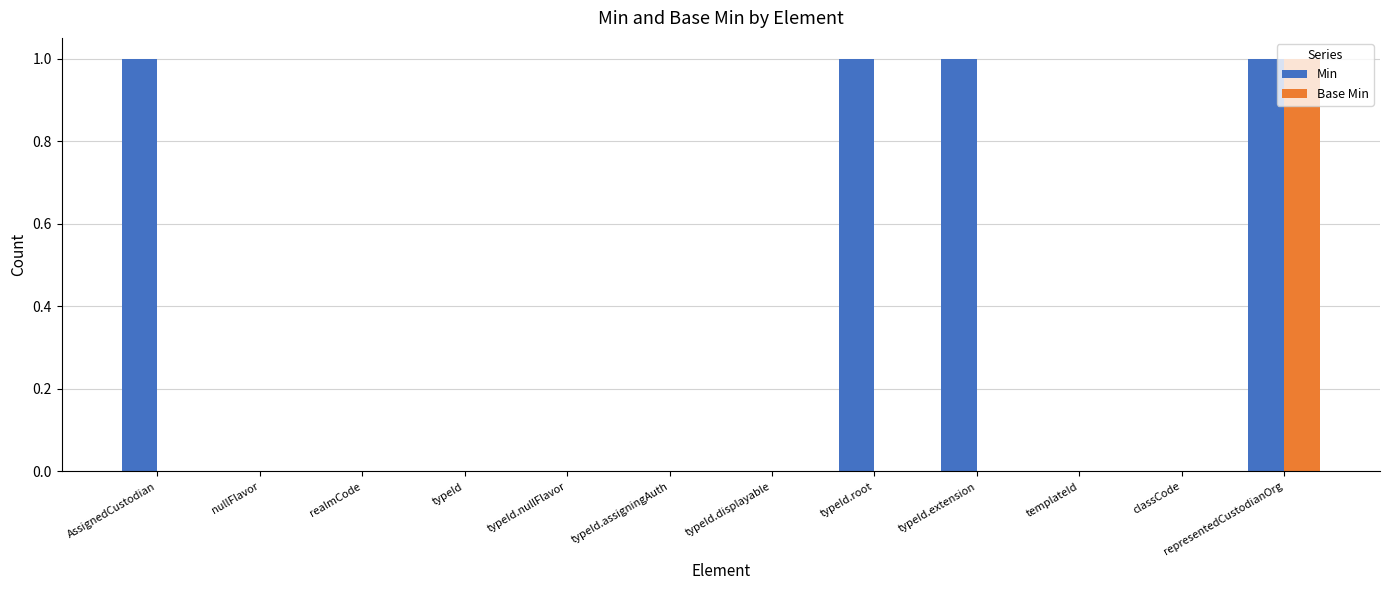

At which label does Base Min reach its peak?

representedCustodianOrg